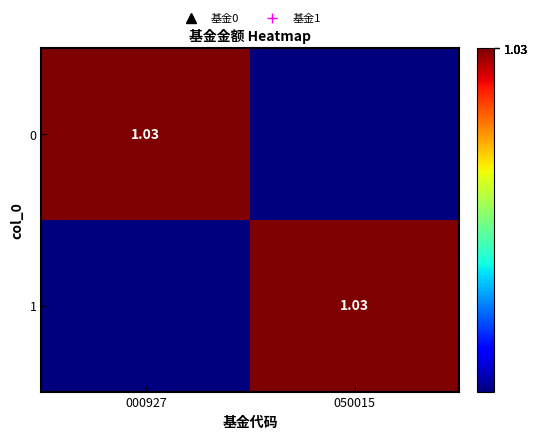

Rank the series at 000927 from highest to lowest value.

0, 1